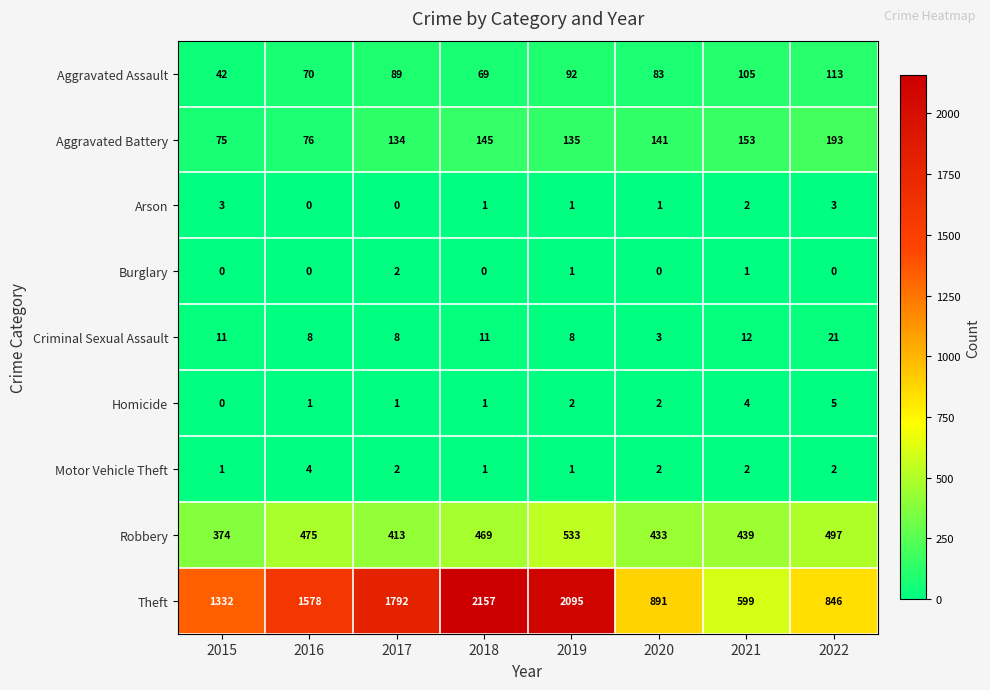

What is the sum of the Criminal Sexual Assault values at 2019 and 2015?

19